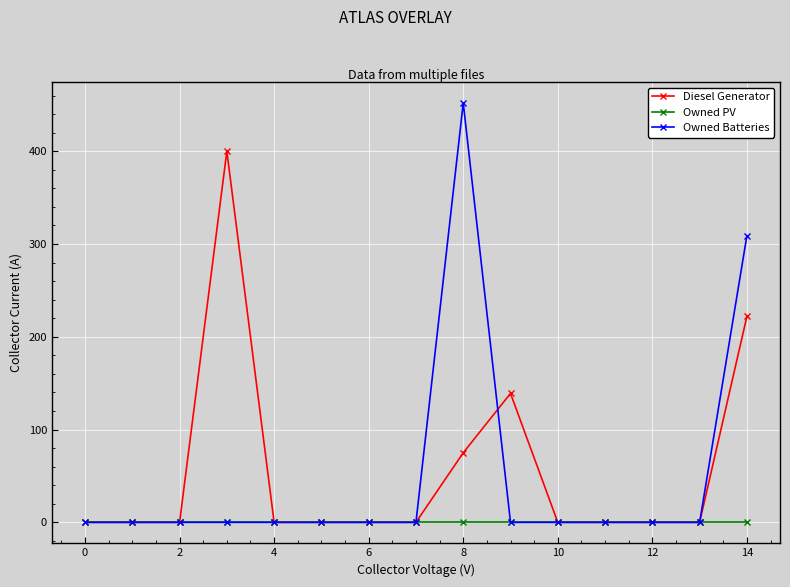

What is the difference between the maximum and minimum values in the Owned Batteries series?

452